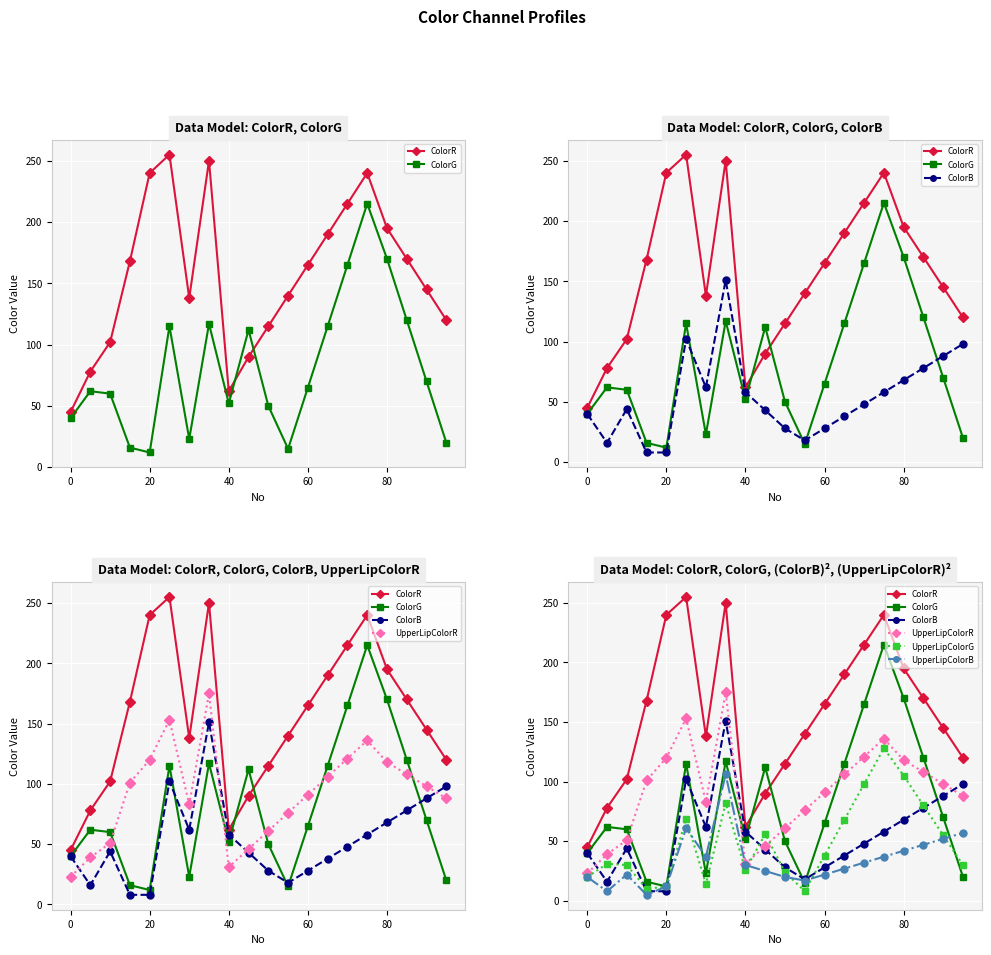

What is the maximum value shown in the chart?

255